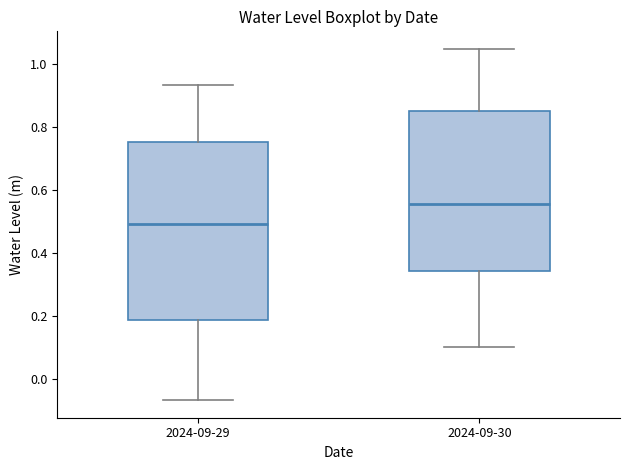

Reading left to right, transcribe this box plot: for each box, give where its median line is, the range the box spans, and where its two whiskers end, as read against the y-axis. The values are not printed on the chart, so give them approximately, as read against the axis.

2024-09-29: median 0.50, box 0.18 to 0.76, whiskers -0.06 to 0.94
2024-09-30: median 0.56, box 0.34 to 0.86, whiskers 0.10 to 1.04